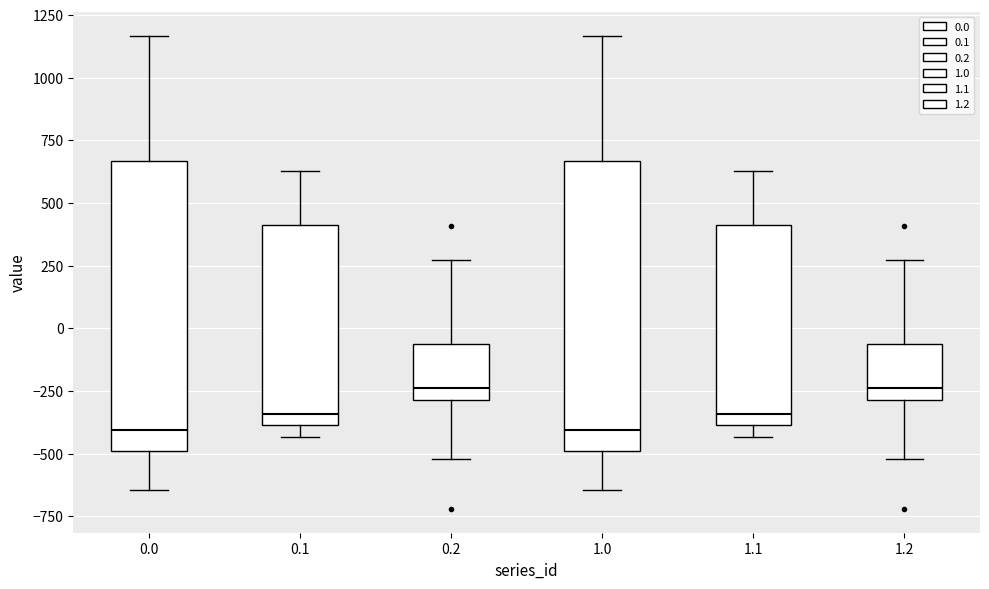

Where does the lower whisker of the box at x = 1.0 end on the y-axis? The values are not printed on the chart, so give them approximately, as read against the axis.

-650